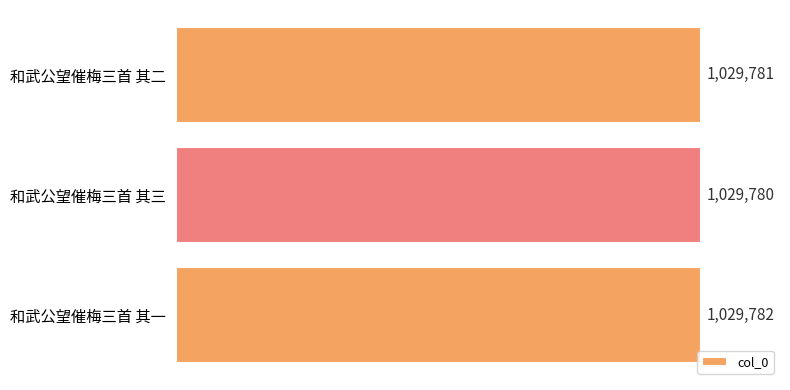

Reading bottom to top, what are all the values shown in this chart?

1029782	1029780	1029781